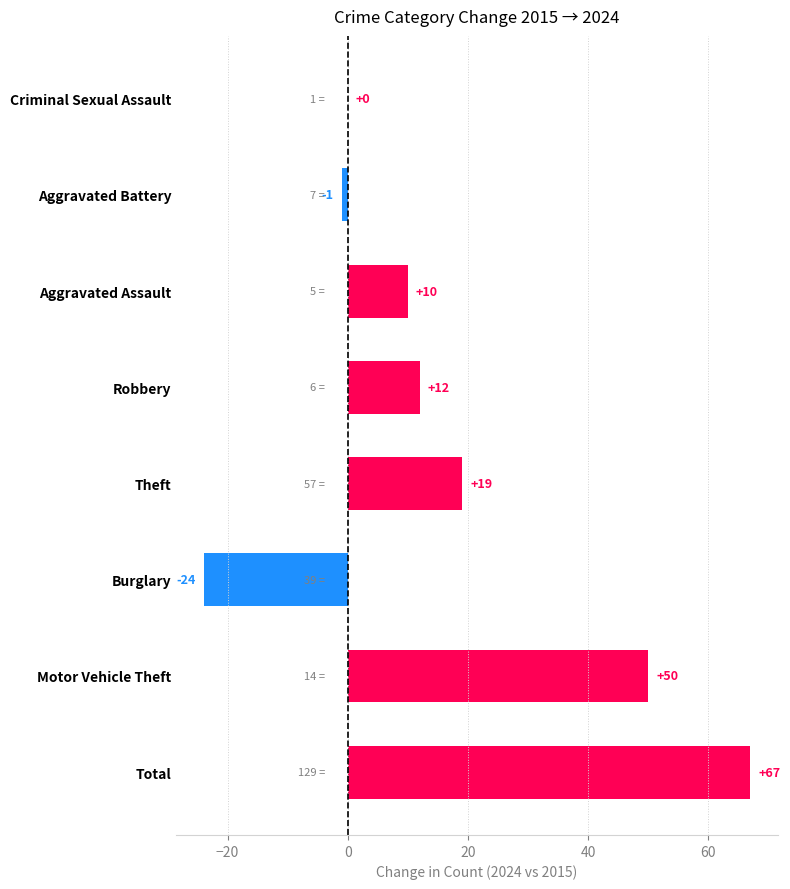

Are the bars horizontal?

Yes